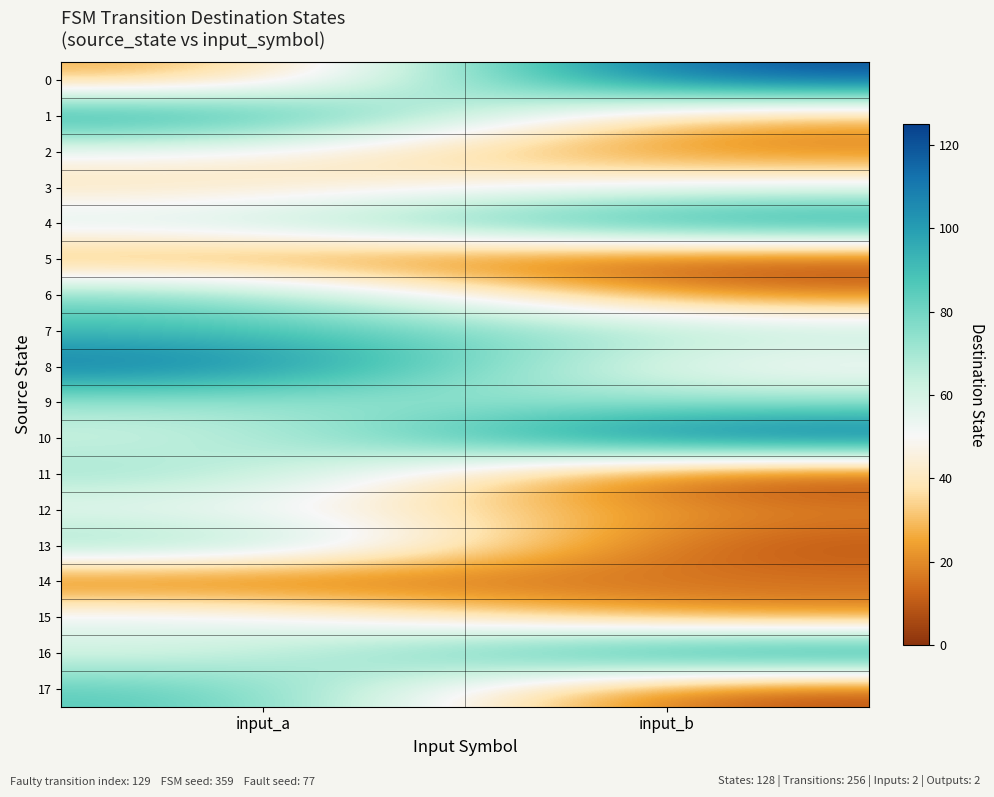

Reading left to right, transcribe all the data shown in this chart.

0: input_a=23	input_b=125
1: input_a=106	input_b=23
2: input_a=50	input_b=15
3: input_a=37	input_b=55
4: input_a=61	input_b=108
5: input_a=22	input_b=3
6: input_a=80	input_b=15
7: input_a=91	input_b=68
8: input_a=115	input_b=45
9: input_a=70	input_b=73
10: input_a=59	input_b=124
11: input_a=75	input_b=0
12: input_a=53	input_b=19
13: input_a=80	input_b=6
14: input_a=8	input_b=16
15: input_a=60	input_b=17
16: input_a=56	input_b=114
17: input_a=88	input_b=4